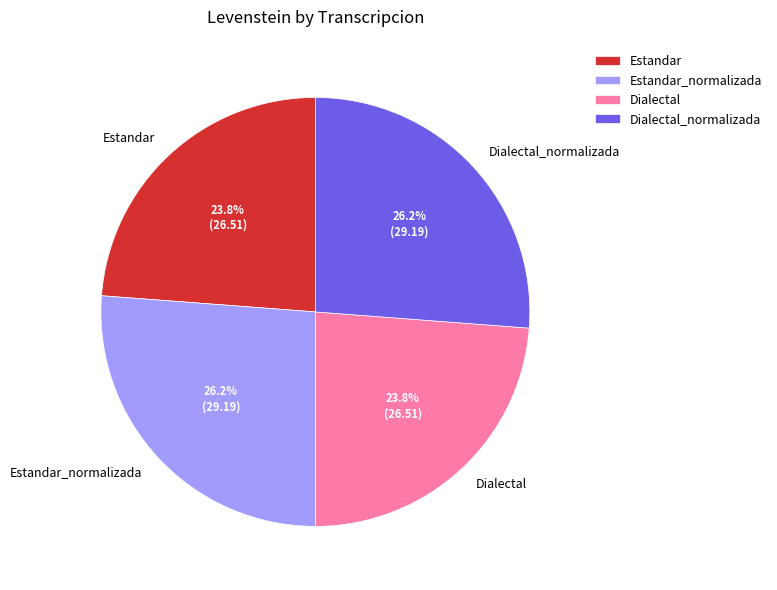

What portion of the pie excludes Dialectal?

76.2%